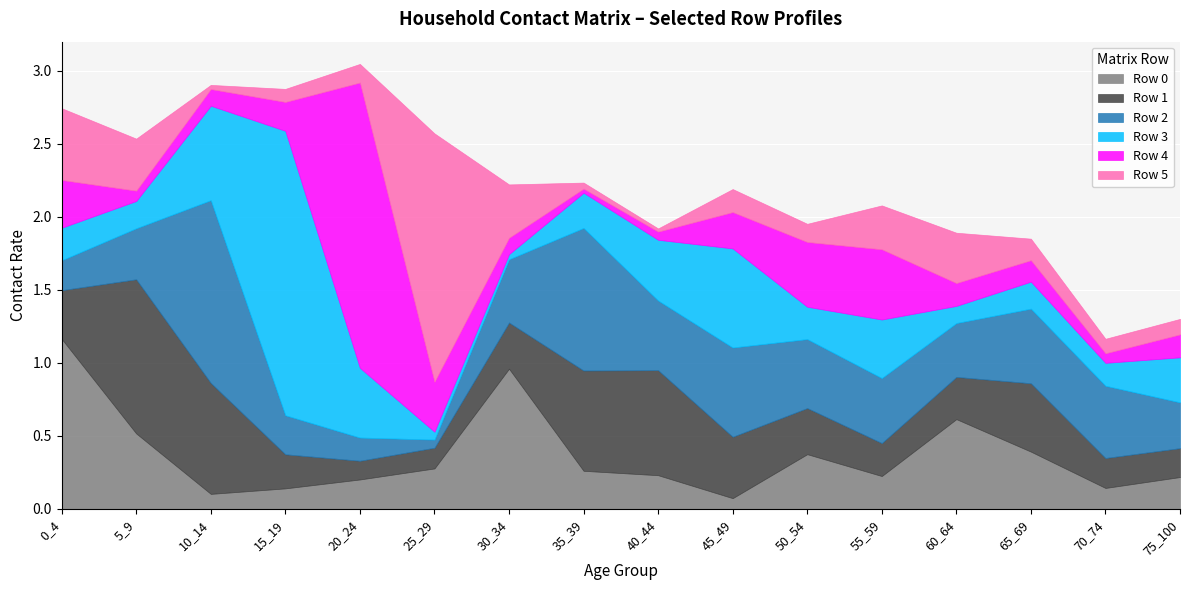

Reading right to left, what are all the values shown in this chart?

Row 0: 75_100=0.2	70_74=0.1	65_69=0.4	60_64=0.6	55_59=0.2	50_54=0.4	45_49=0.1	40_44=0.2	35_39=0.3	30_34=1.0	25_29=0.3	20_24=0.2	15_19=0.1	10_14=0.1	5_9=0.5	0_4=1.2
Row 1: 75_100=0.2	70_74=0.2	65_69=0.5	60_64=0.3	55_59=0.2	50_54=0.3	45_49=0.4	40_44=0.7	35_39=0.7	30_34=0.3	25_29=0.1	20_24=0.1	15_19=0.2	10_14=0.8	5_9=1.1	0_4=0.3
Row 2: 75_100=0.3	70_74=0.5	65_69=0.5	60_64=0.4	55_59=0.4	50_54=0.5	45_49=0.6	40_44=0.5	35_39=1.0	30_34=0.4	25_29=0.1	20_24=0.2	15_19=0.3	10_14=1.3	5_9=0.3	0_4=0.2
Row 3: 75_100=0.3	70_74=0.2	65_69=0.2	60_64=0.1	55_59=0.4	50_54=0.2	45_49=0.7	40_44=0.4	35_39=0.2	30_34=0.0	25_29=0.1	20_24=0.5	15_19=1.9	10_14=0.6	5_9=0.2	0_4=0.2
Row 4: 75_100=0.2	70_74=0.1	65_69=0.1	60_64=0.2	55_59=0.5	50_54=0.4	45_49=0.2	40_44=0.1	35_39=0.0	30_34=0.1	25_29=0.3	20_24=2.0	15_19=0.2	10_14=0.1	5_9=0.1	0_4=0.3
Row 5: 75_100=0.1	70_74=0.1	65_69=0.1	60_64=0.3	55_59=0.3	50_54=0.1	45_49=0.2	40_44=0.0	35_39=0.0	30_34=0.4	25_29=1.7	20_24=0.1	15_19=0.1	10_14=0.0	5_9=0.4	0_4=0.5